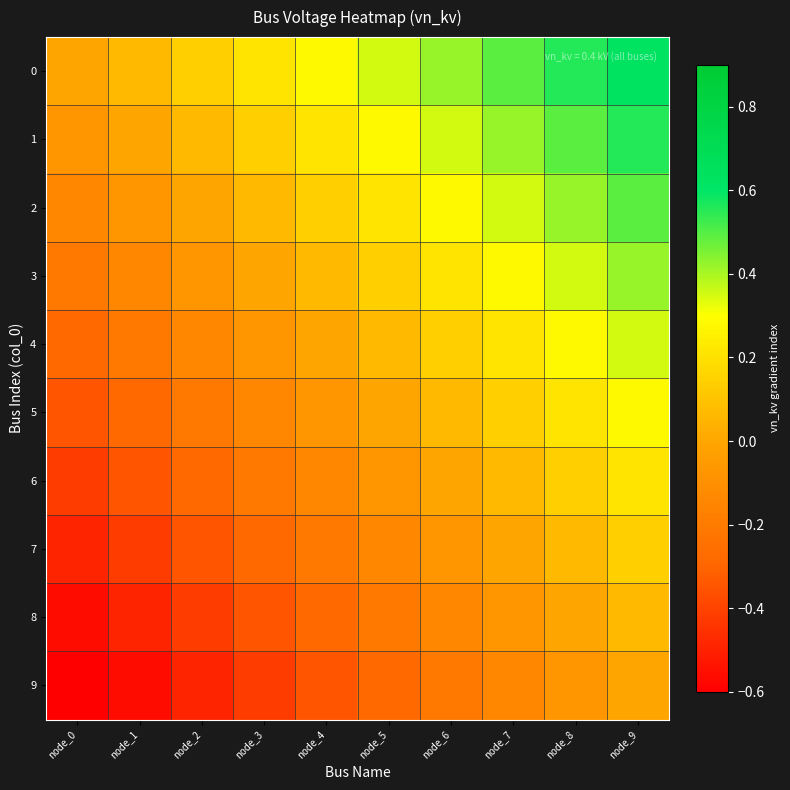

What is the greatest value displayed?

0.6